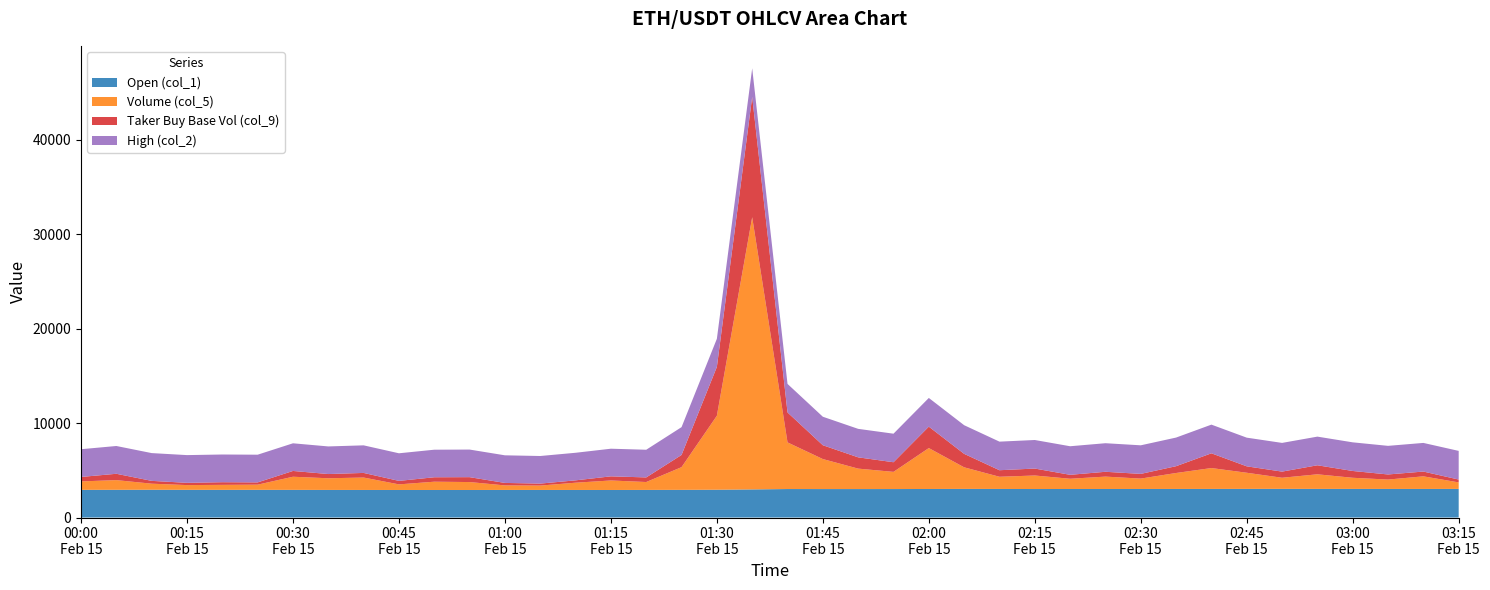

Reading right to left, what are all the values shown in this chart?

Open (col_1): 39=3029.2	38=3025.5	37=3026.0	36=3029.0	35=3030.3	34=3034.7	33=3031.7	32=3026.9	31=3024.3	30=3022.0	29=3021.3	28=3019.4	27=3015.9	26=3024.1	25=3029.1	24=3021.0	23=3013.3	22=3011.8	21=3012.1	20=3015.1	19=2975.3	18=2941.8	17=2929.2	16=2922.7	15=2915.3	14=2917.3	13=2918.7	12=2920.4	11=2914.8	10=2915.1	9=2915.8	8=2918.0	7=2920.9	6=2927.3	5=2931.2	4=2928.7	3=2931.1	2=2939.5	1=2934.1	0=2929.8
Volume (col_5): 39=688.2	38=1333.7	37=991.5	36=1177.5	35=1543.4	34=1174.1	33=1707.0	32=2209.3	31=1688.2	30=1098.9	29=1308.3	28=1083.6	27=1431.2	26=1289.5	25=2284.0	24=4330.4	23=1818.2	22=2164.1	21=3176.2	20=4937.1	19=28809.7	18=7828.5	17=2401.7	16=834.9	15=1005.4	14=768.0	13=462.9	12=478.1	11=839.4	10=876.0	9=592.2	8=1314.3	7=1233.4	6=1389.3	5=546.8	4=528.4	3=502.3	2=641.7	1=1024.2	0=892.0
Taker Buy Base Vol (col_9): 39=301.8	38=505.8	37=539.8	36=719.7	35=956.3	34=650.7	33=679.2	32=1560.2	31=720.4	30=497.4	29=511.0	28=418.1	27=735.4	26=692.9	25=1425.7	24=2267.5	23=1019.9	22=1193.9	21=1462.8	20=3169.3	19=12736.4	18=5171.1	17=1291.2	16=486.5	15=438.2	14=249.3	13=209.2	12=263.0	11=518.1	10=470.2	9=370.0	8=487.9	7=447.8	6=611.8	5=239.7	4=280.5	3=238.4	2=298.1	1=671.0	0=472.6
High (col_2): 39=3032.7	38=3030.7	37=3028.3	36=3031.2	35=3032.0	34=3037.8	33=3035.0	32=3035.0	31=3029.5	30=3024.3	29=3023.9	28=3023.2	27=3022.4	26=3024.7	25=3032.6	24=3036.6	23=3021.8	22=3014.6	21=3015.7	20=3019.8	19=3024.0	18=2975.3	17=2943.3	16=2929.2	15=2924.0	14=2918.2	13=2920.1	12=2922.2	11=2920.6	10=2916.2	9=2920.6	8=2919.2	7=2922.0	6=2927.4	5=2931.8	4=2932.1	3=2934.4	2=2939.8	1=2941.0	0=2935.2